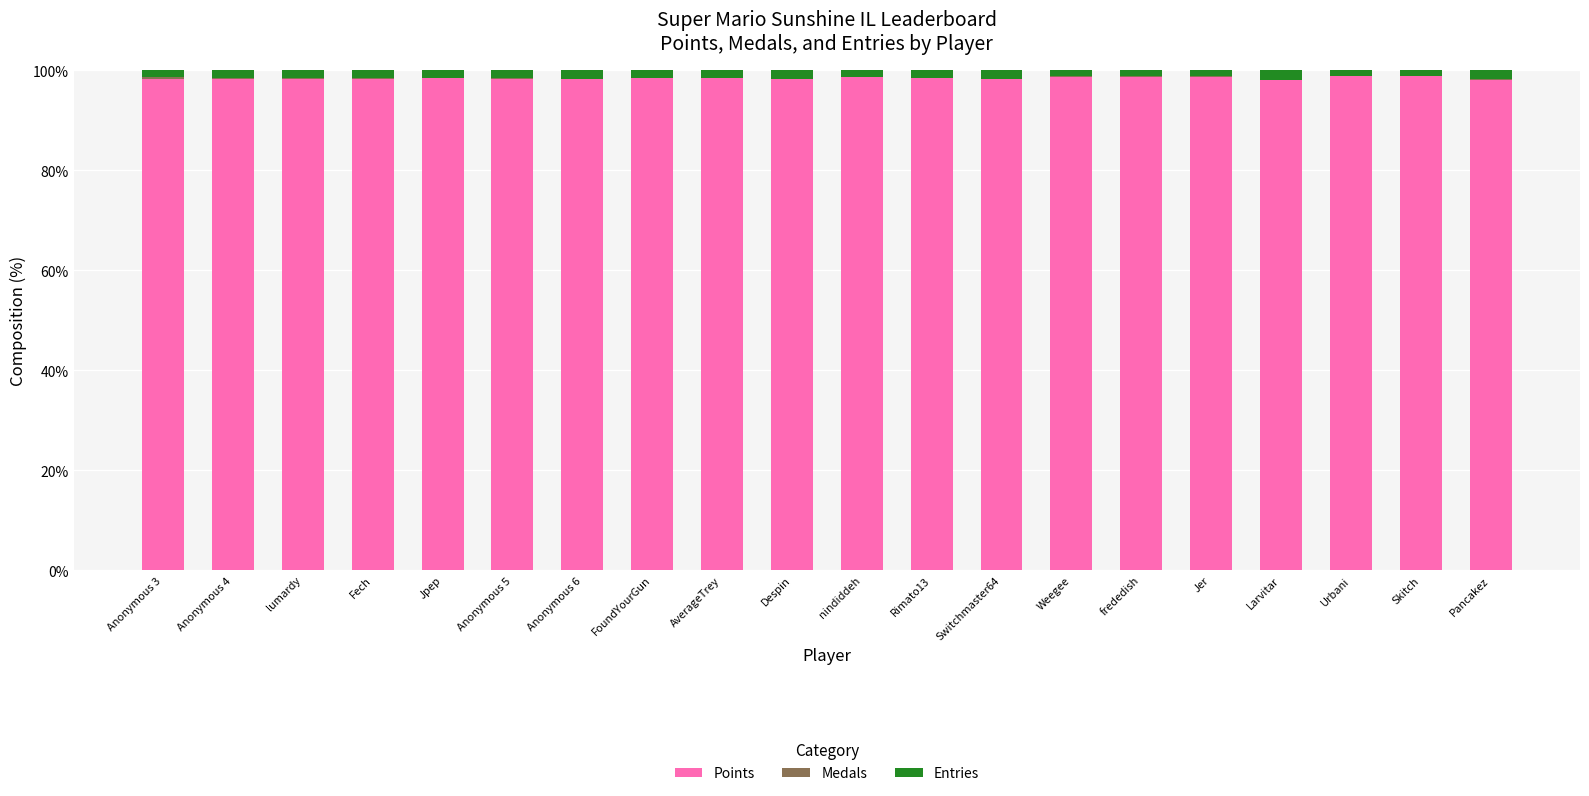

The value of Points at Rimato13 is 98.4. True or false?

True